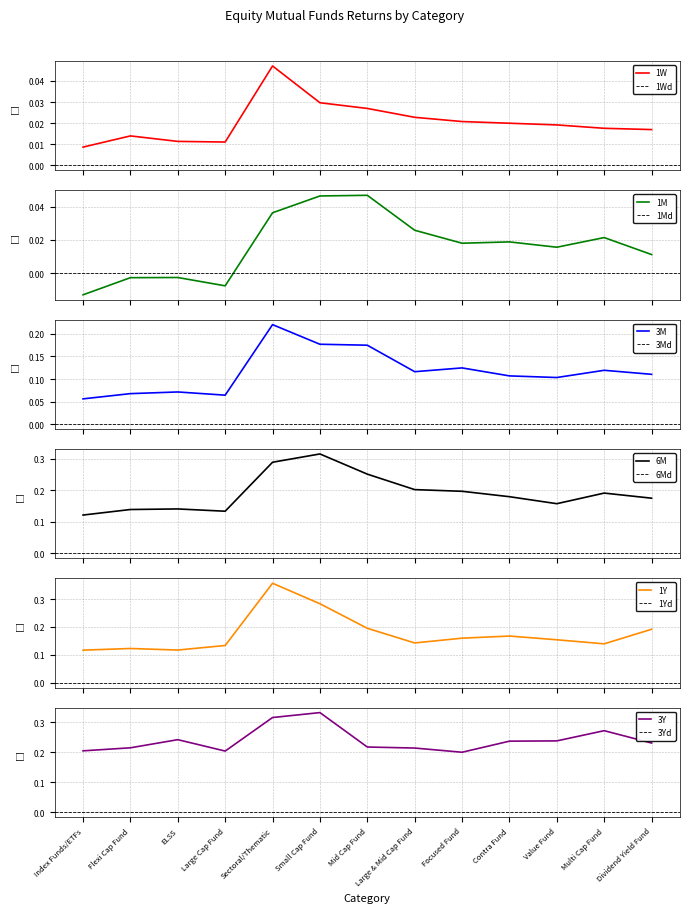

What is the spread (max minus min) of values at Mid Cap Fund?

0.2